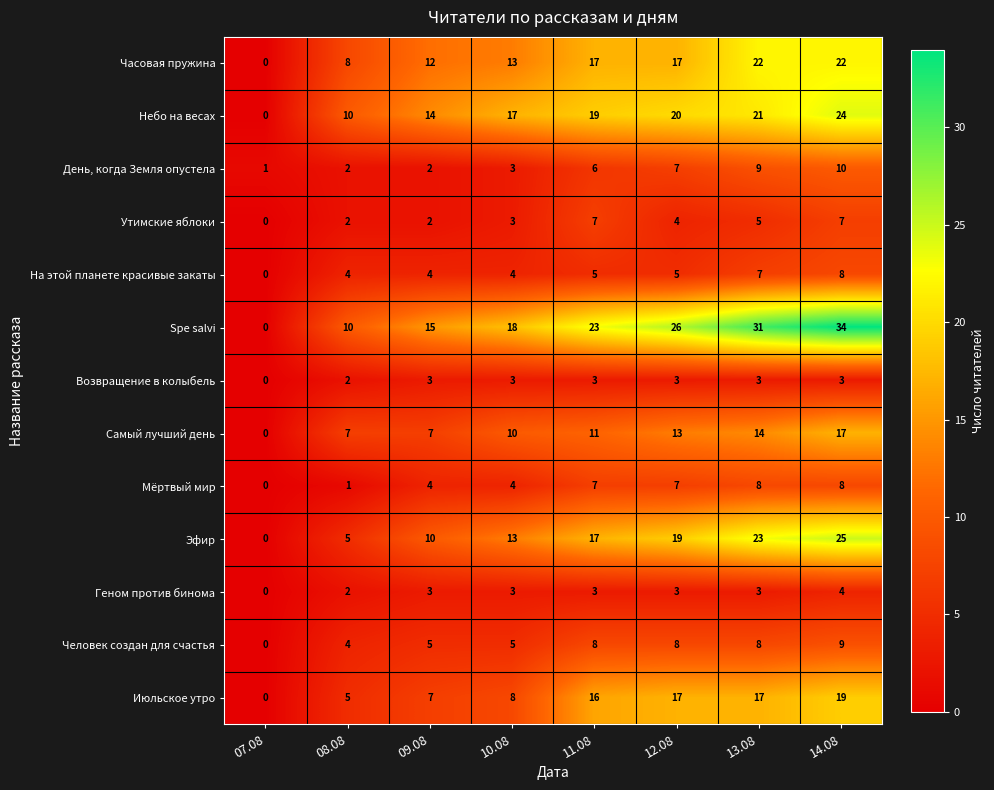

Which series changed the most between 09.08 and 11.08?

Июльское утро